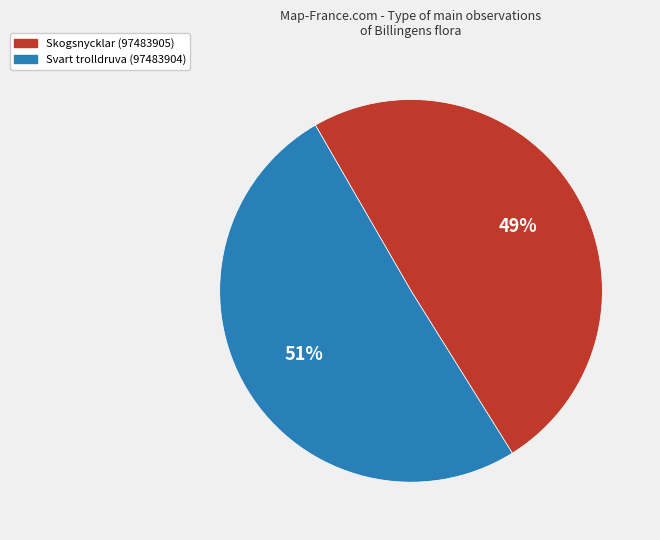

How many segments does this pie chart have?

2